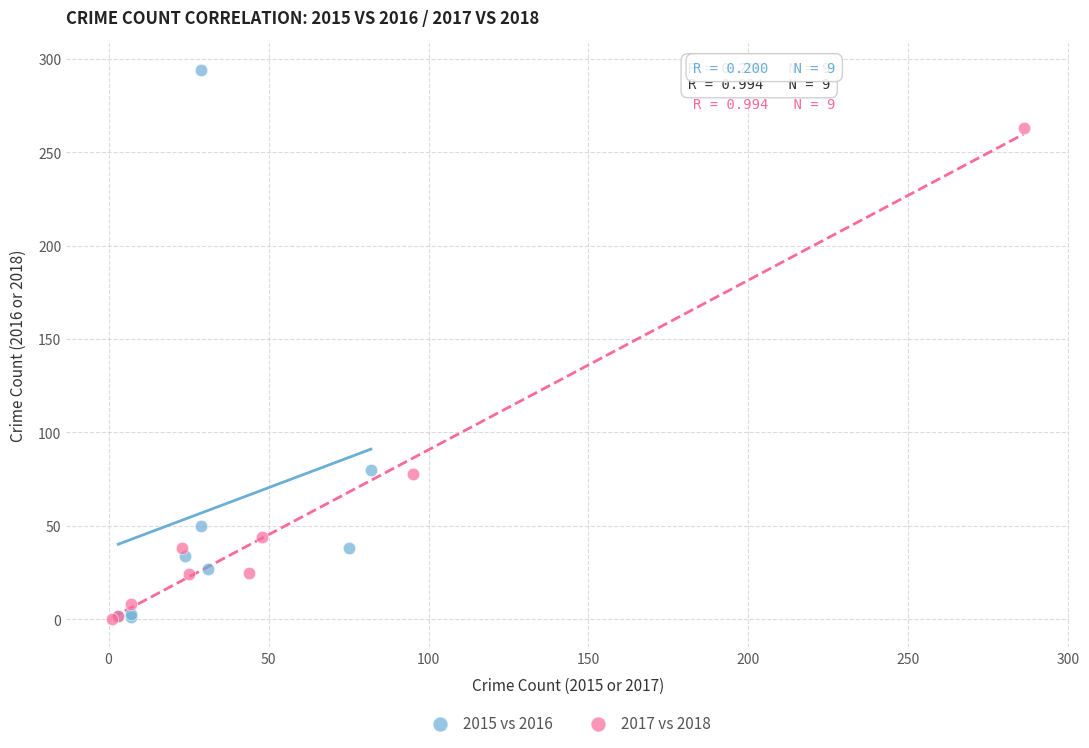

Which series has the widest spread of Y values?

2015 vs 2016